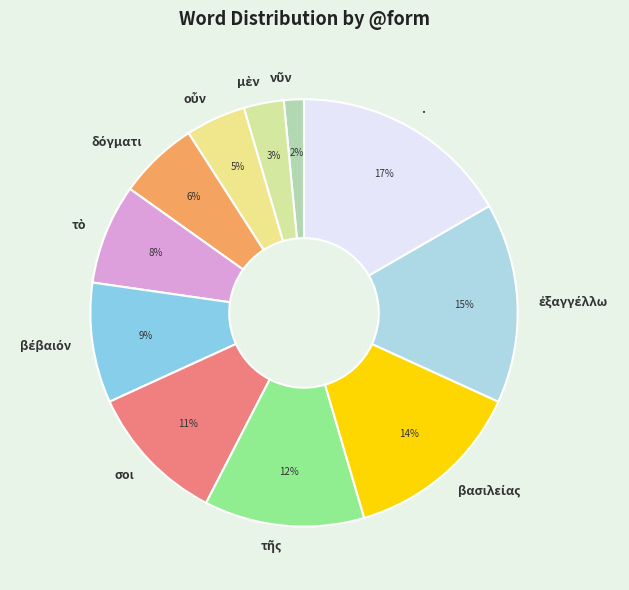

To the nearest percent, what portion does σοι represent?

11%